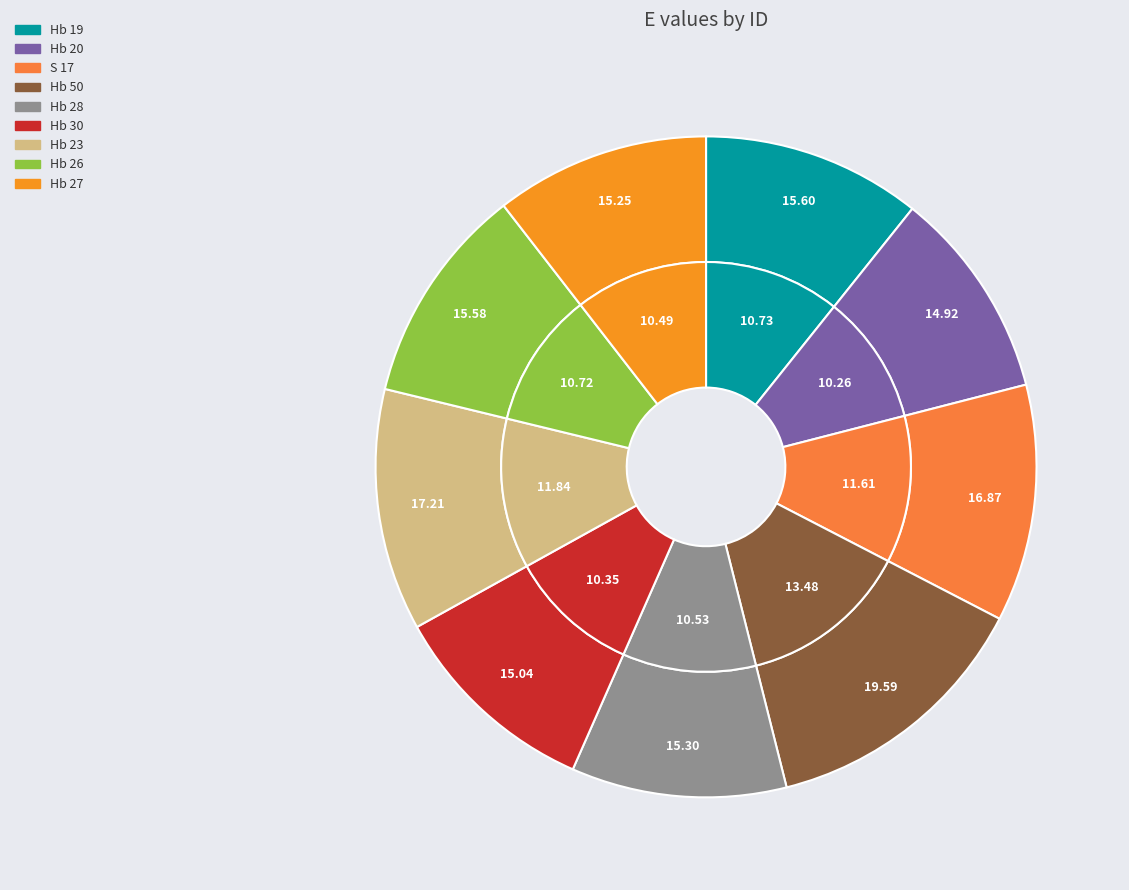

What is the change in value from Hb 23 to Hb 26?

-1.6